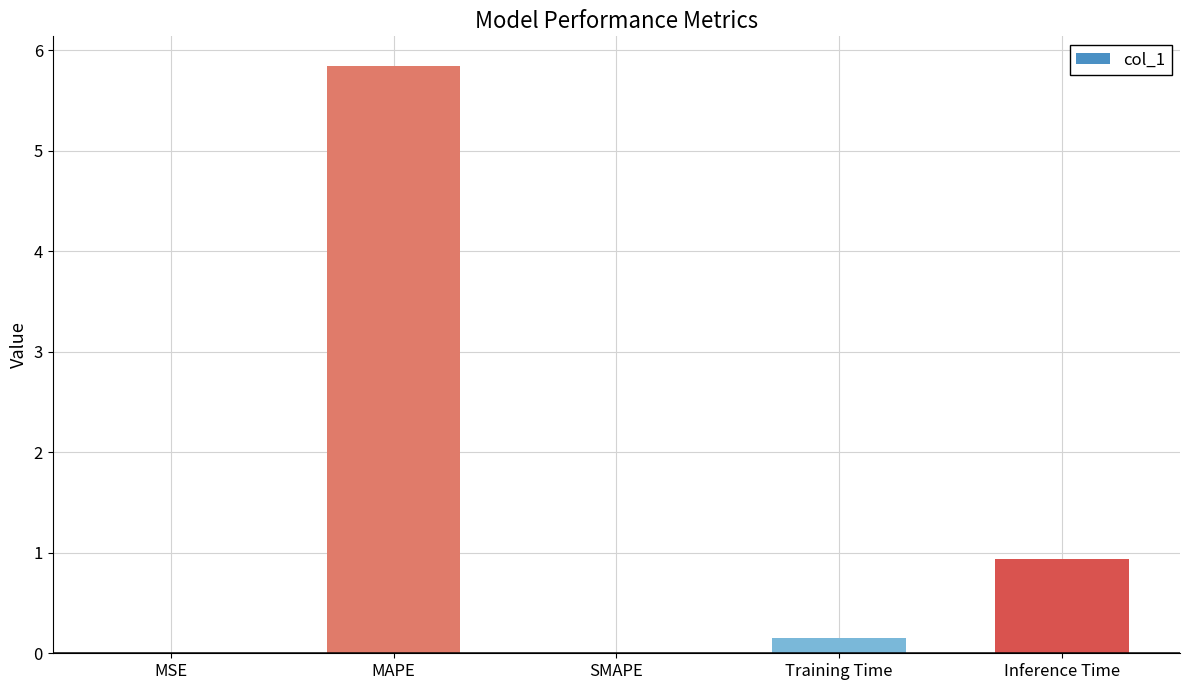

The value at SMAPE is 0.0. True or false?

True